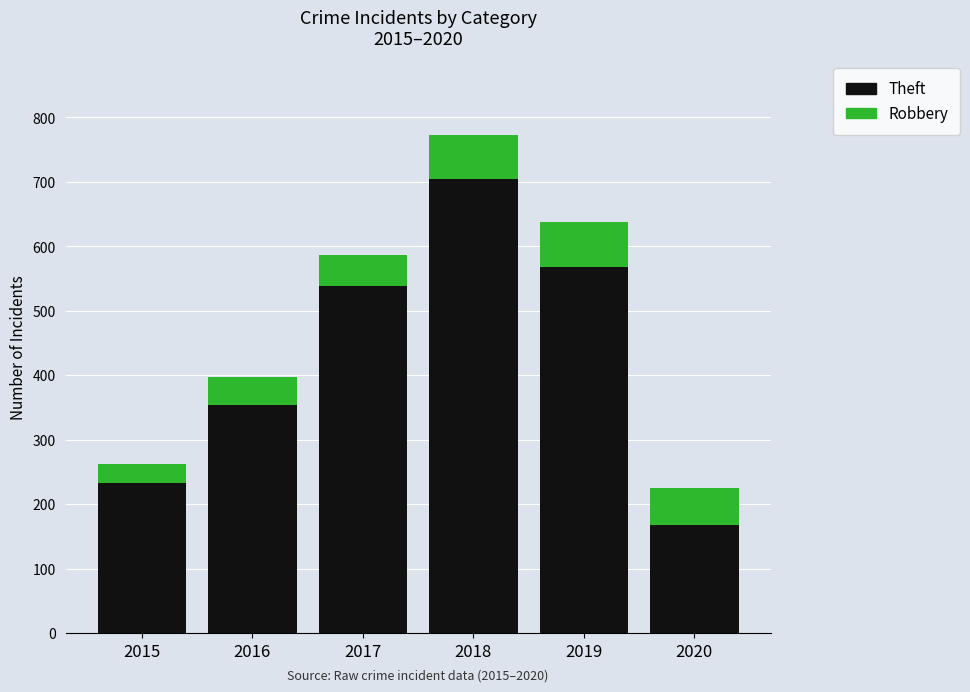

Reading left to right, list the values for the Theft series.

2015=233	2016=354	2017=538	2018=705	2019=568	2020=168